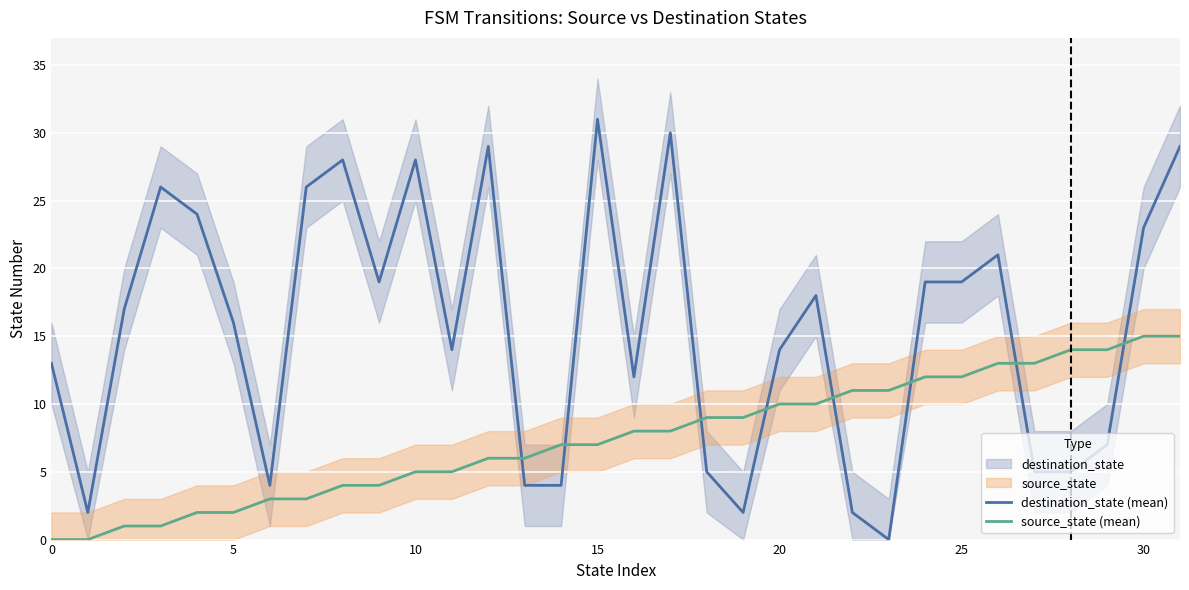

True or false: destination_state (mean) and source_state (mean) cross at least once.

True